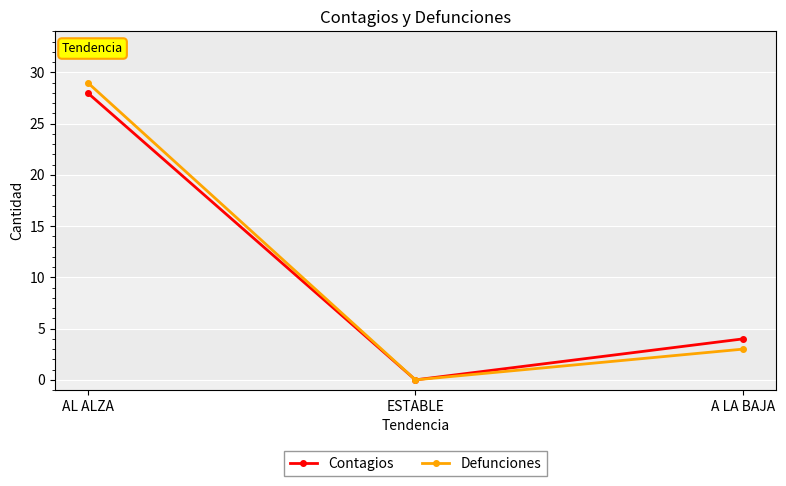

Count the Defunciones values in the range 0 to 29.

3